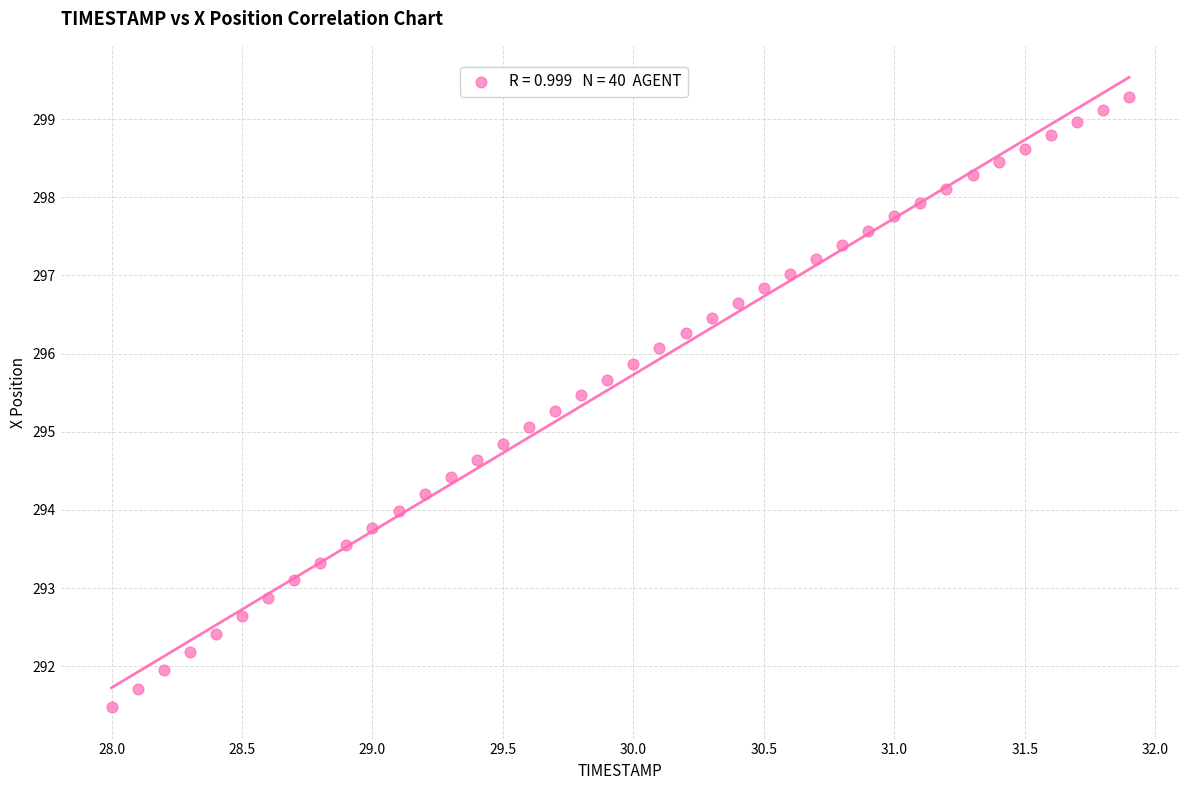

What is the range of Y values (max minus min)?

7.8